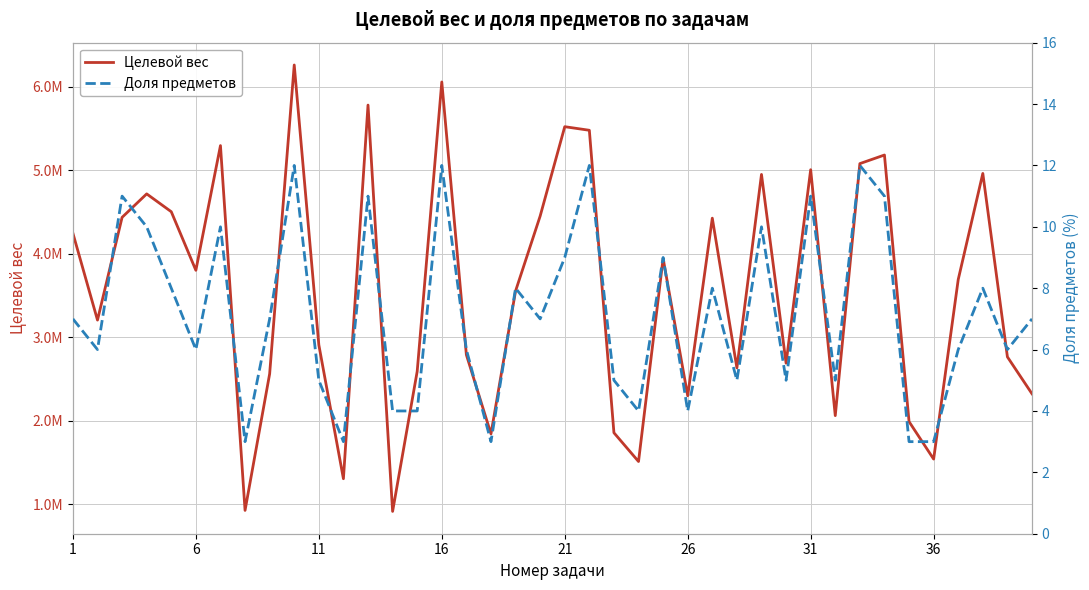

The Доля предметов series shows 3 at 36. True or false?

True